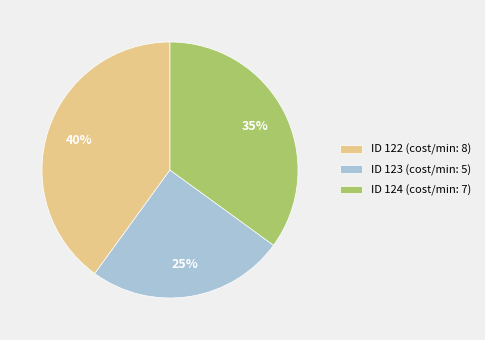

How many slices are in this pie chart?

3